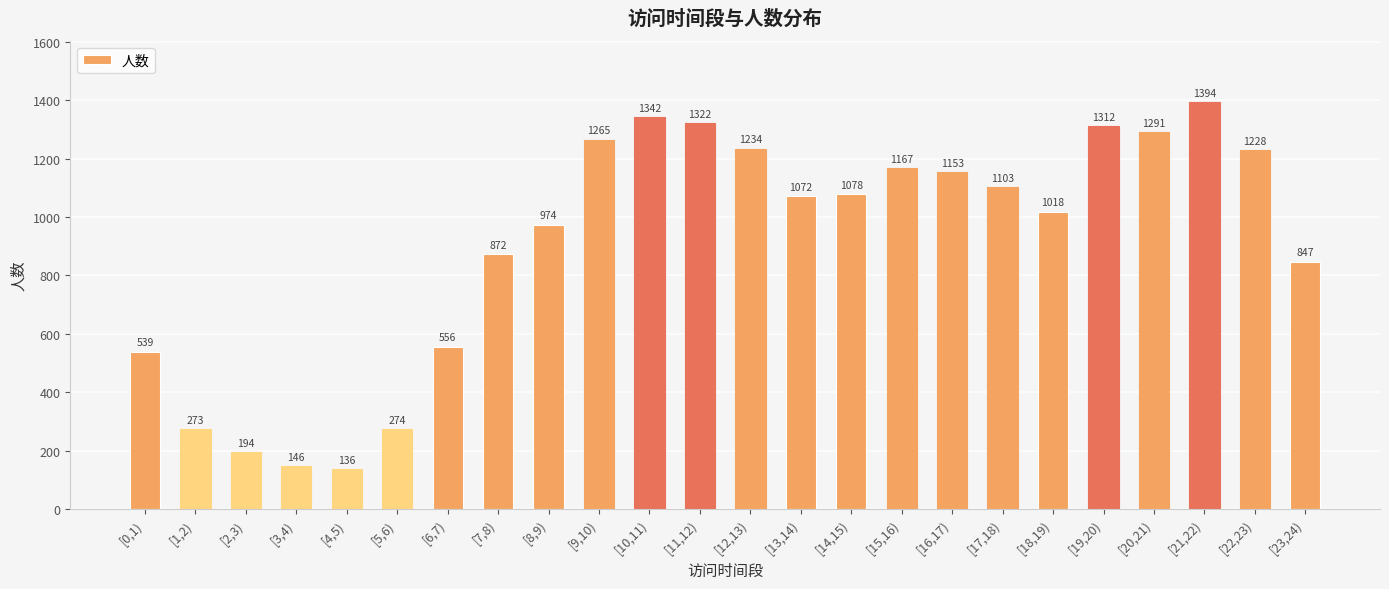

What is the value of the 1st bar from the left?

539